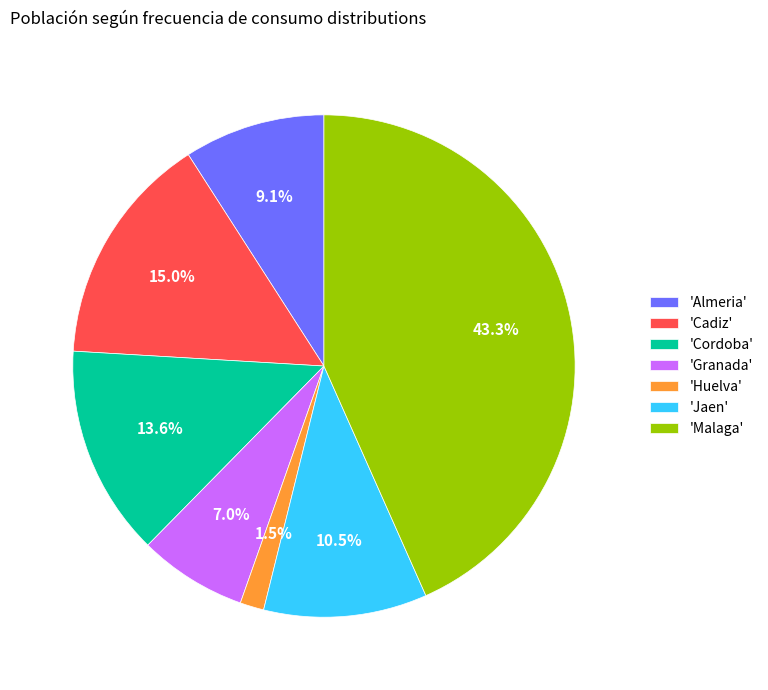

Between 'Cordoba' and 'Granada', which is larger?

'Cordoba'